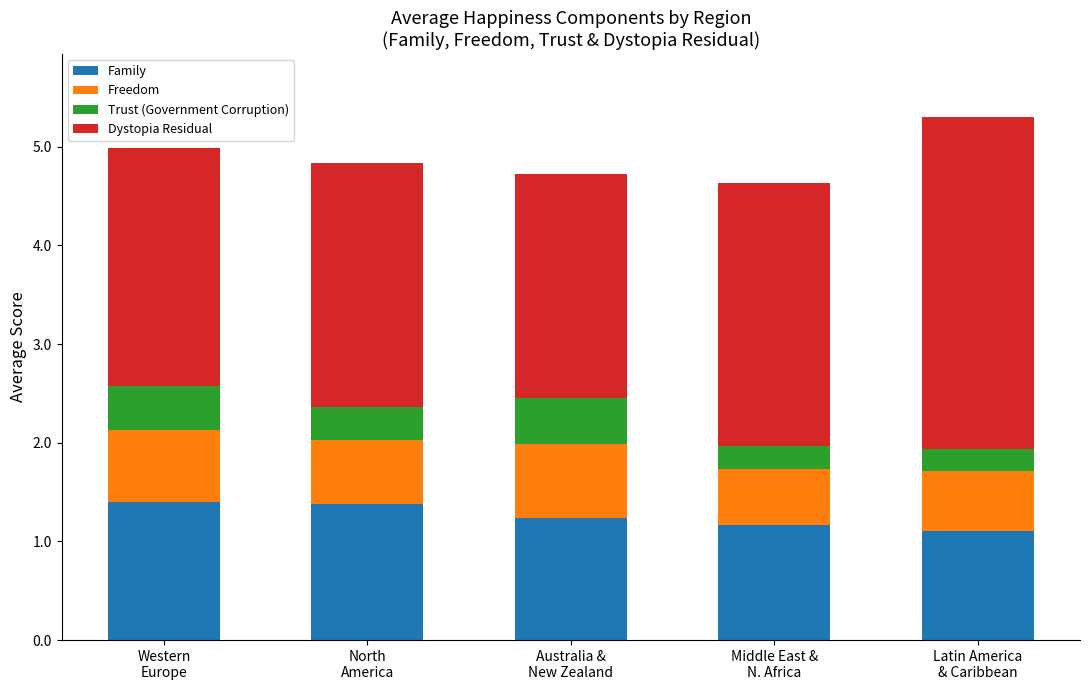

How many bars are there in total?

5